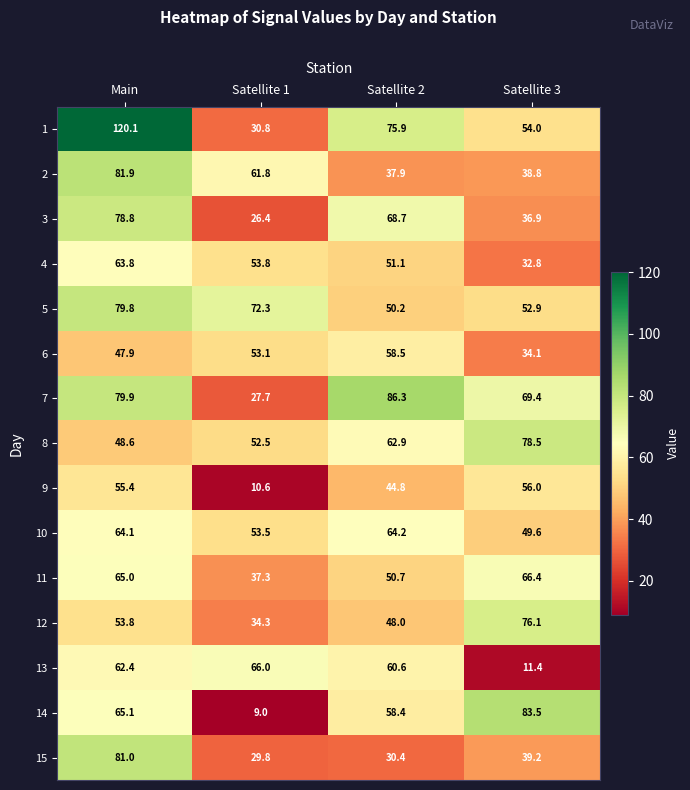

Rank the series at Main from highest to lowest value.

1, 2, 15, 7, 5, 3, 14, 11, 10, 4, 13, 9, 12, 8, 6